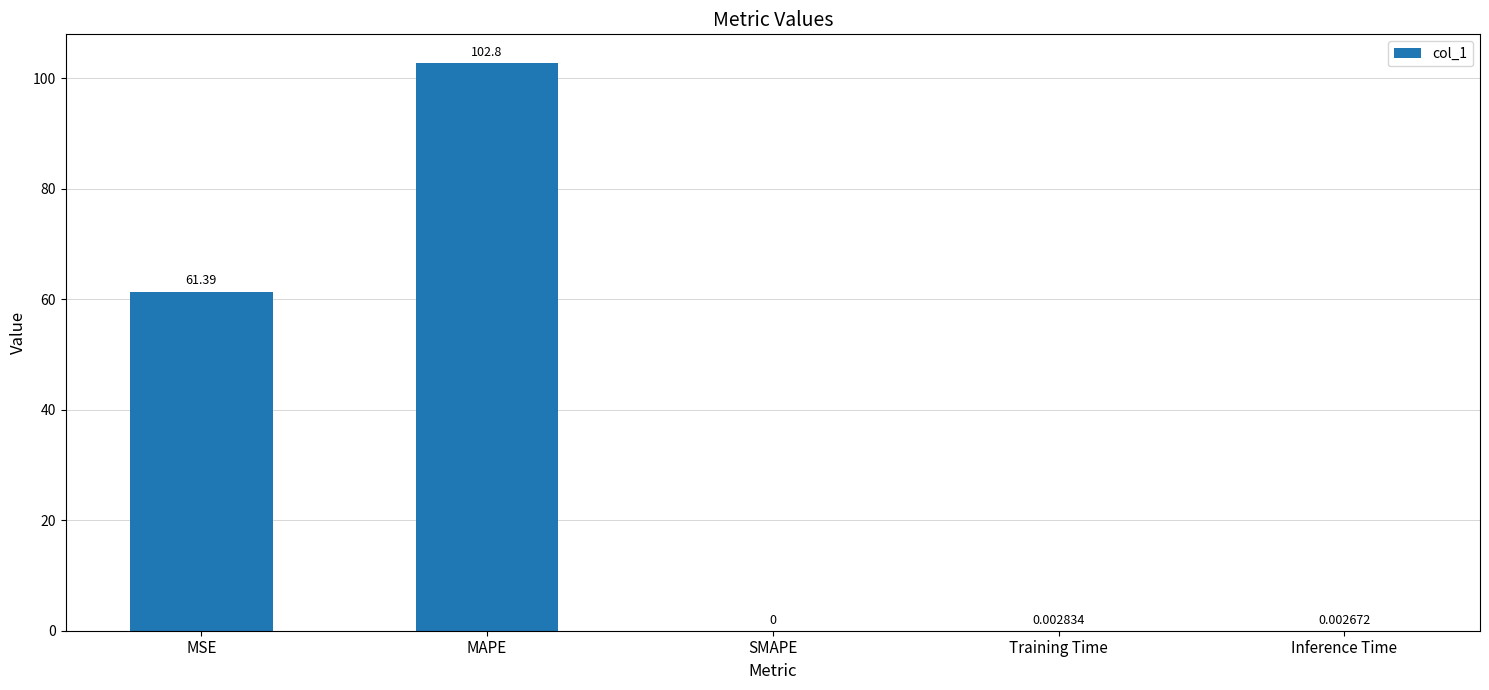

What is the maximum value shown in the chart?

102.8